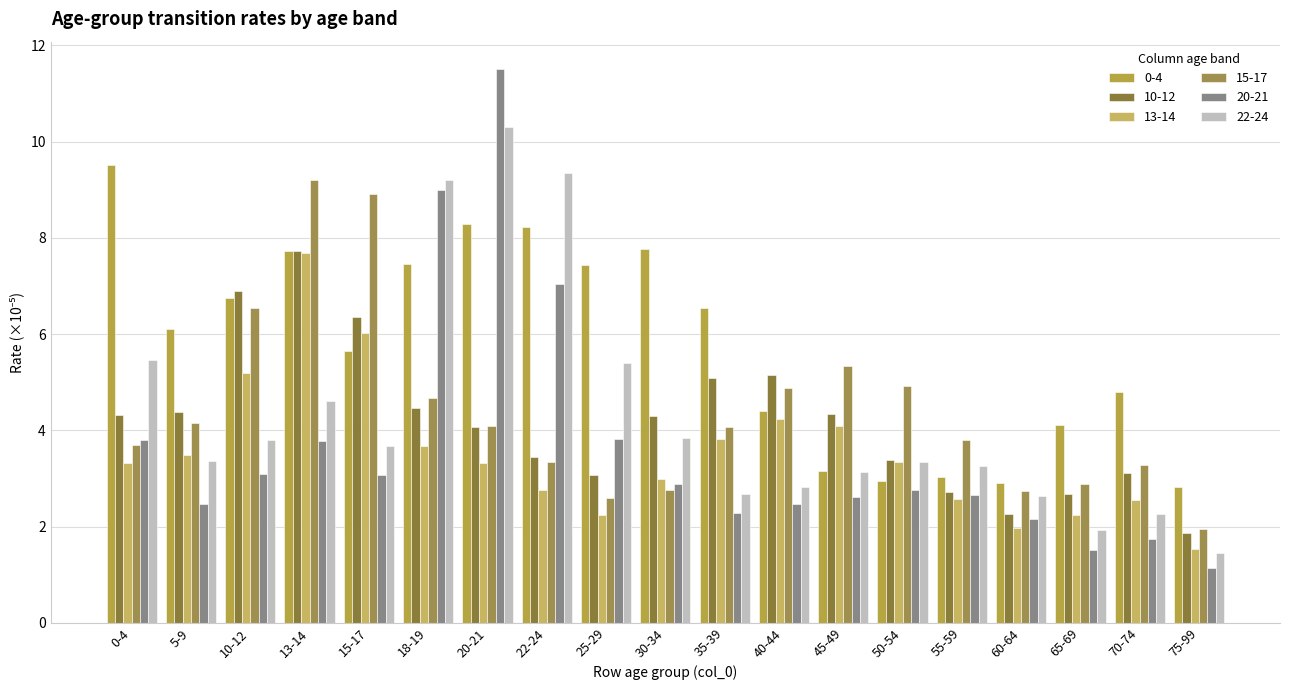

How many distinct data groups are displayed?

6